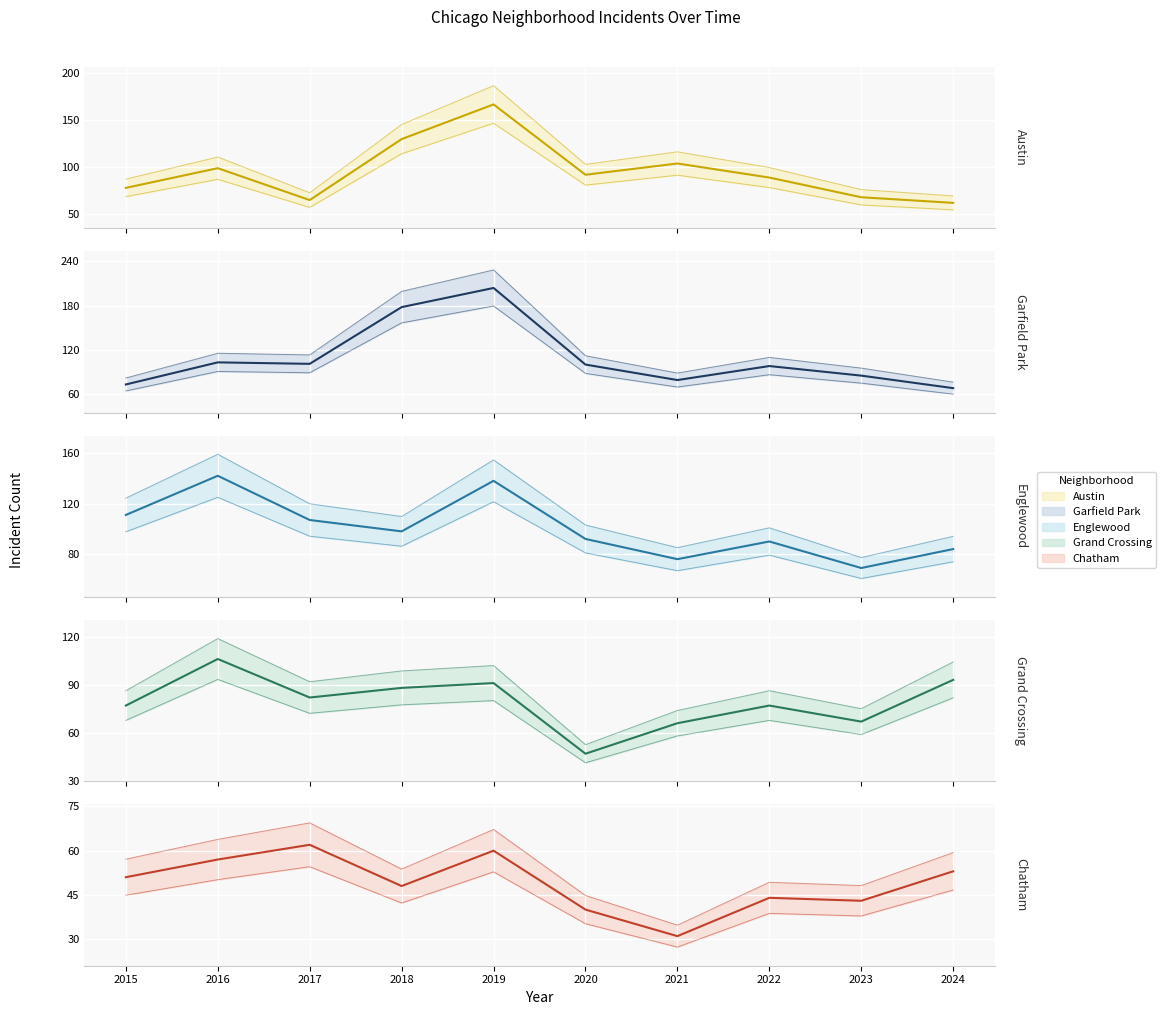

Rank the series at 2017 from highest to lowest value.

Englewood, Garfield Park, Grand Crossing, Austin, Chatham